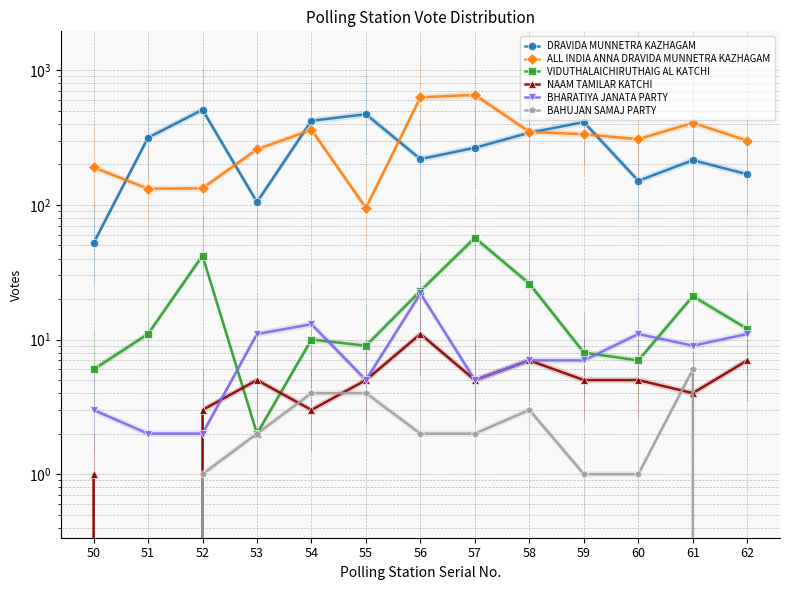

What is the average value of the BHARATIYA JANATA PARTY series?

8